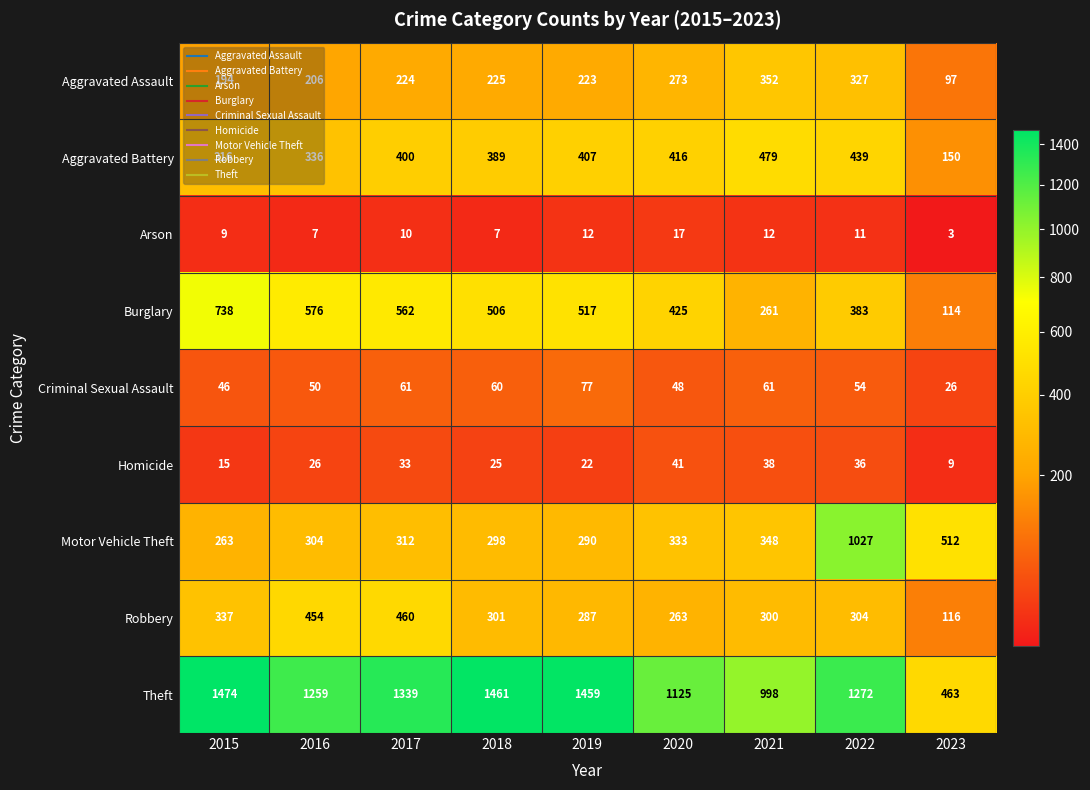

Which category has the lowest value in the Motor Vehicle Theft series?

2015